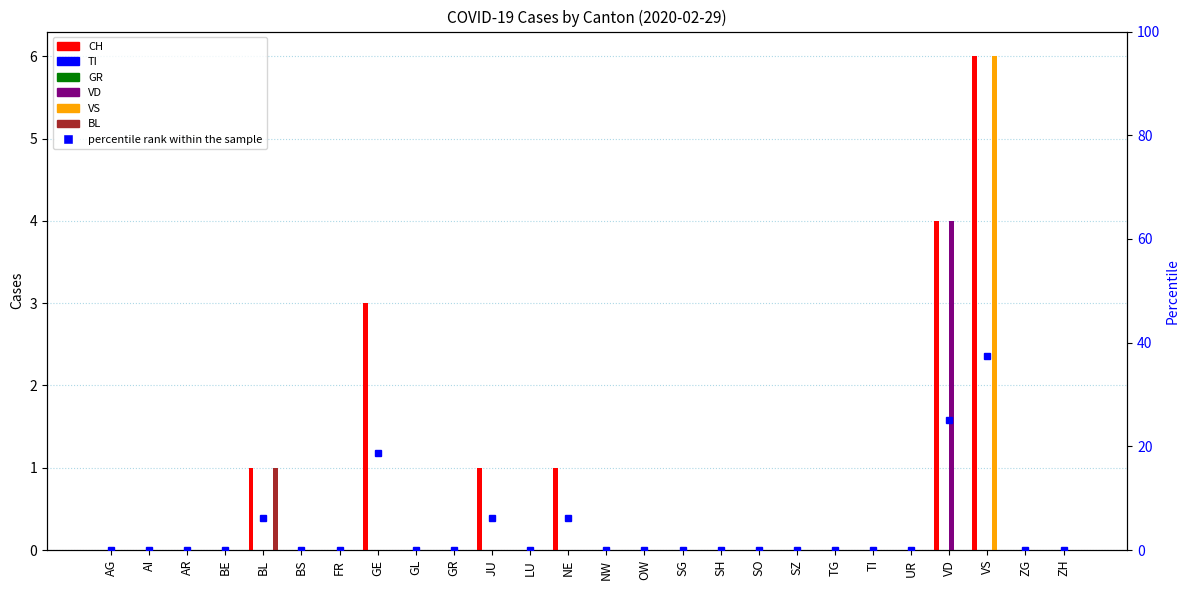

What is the label of the 1st bar from the right?

ZH